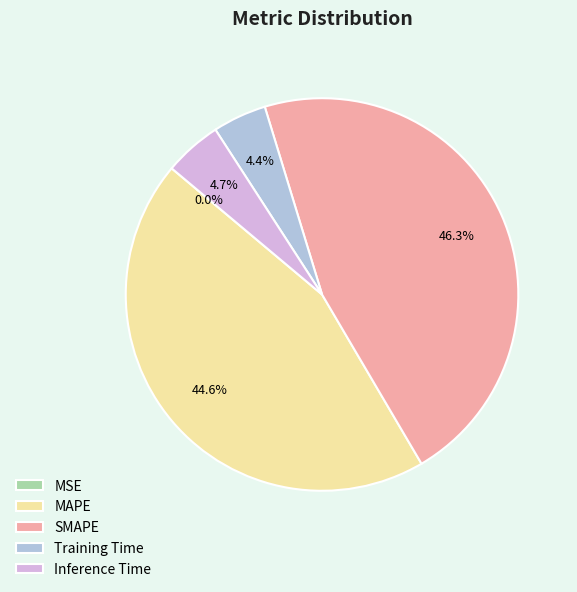

To the nearest percent, what is the difference between the largest and smallest slice percentages?

46%